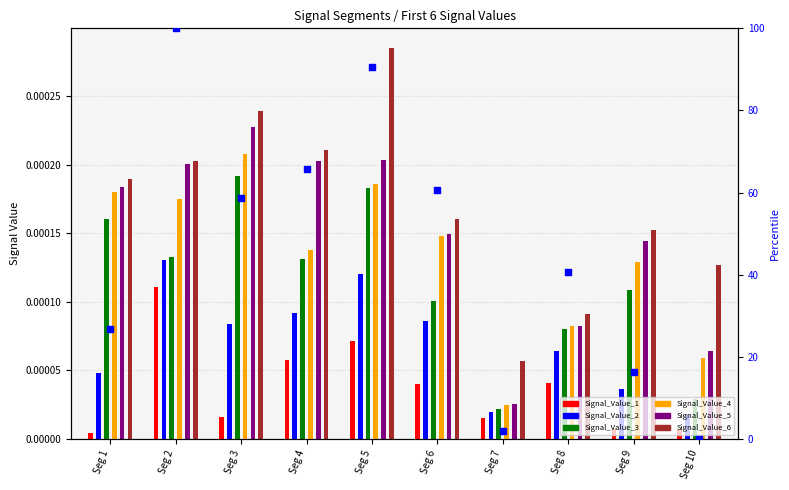

Is the value of Signal_Value_4 at Seg 7 greater than the value of Signal_Value_5 at Seg 8?

No